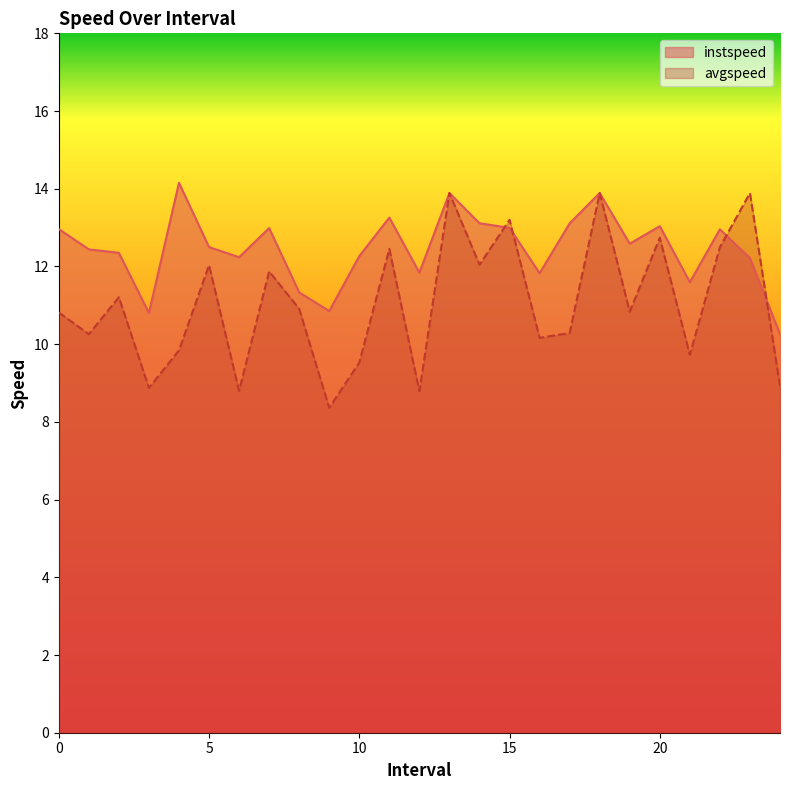

Where is the first local minimum for instspeed?

3.0